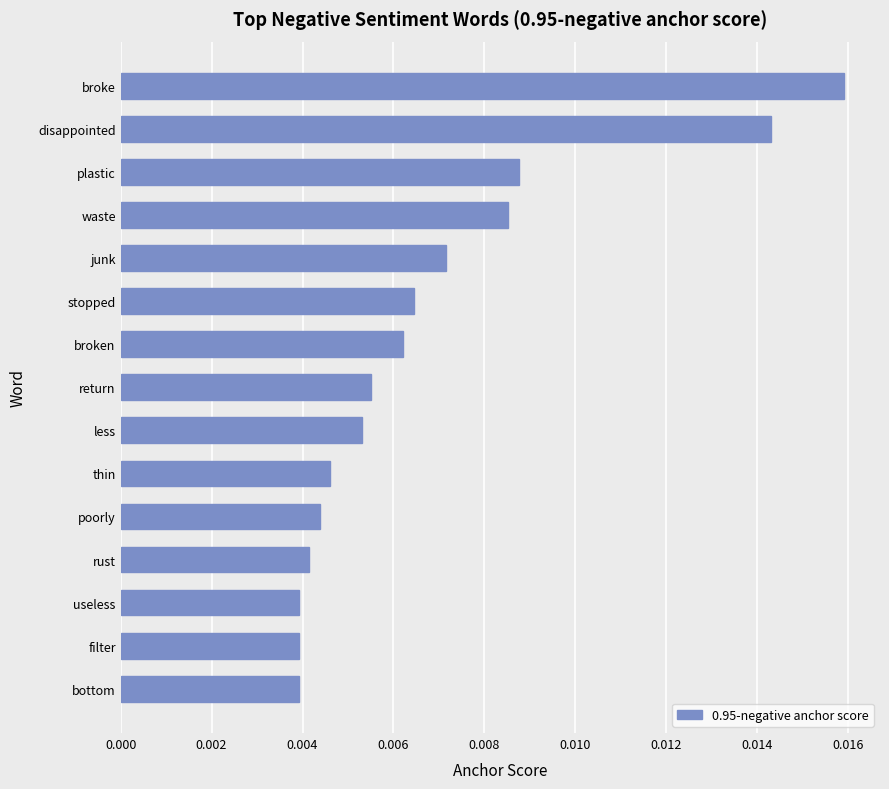

How many values are between 0 and 1?

15